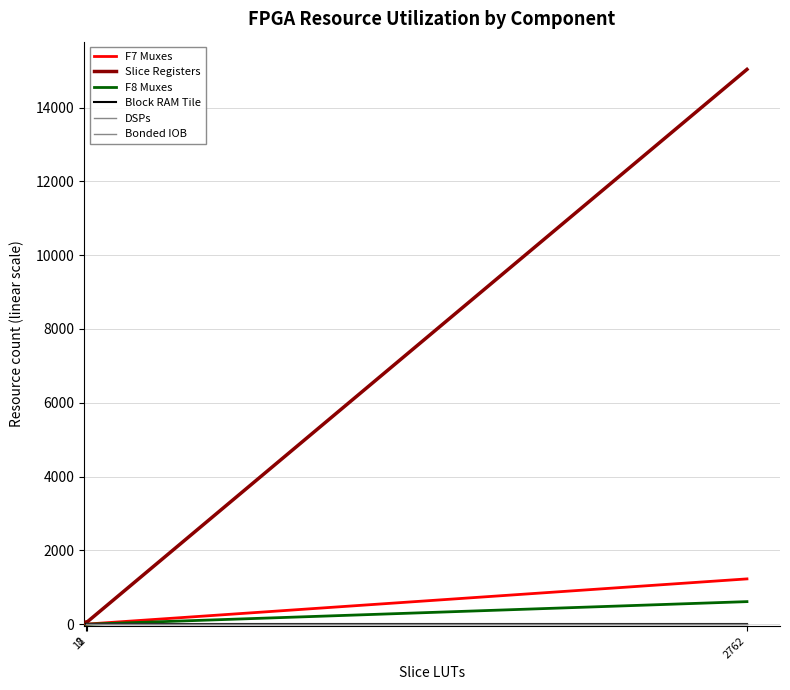

True or false: Bonded IOB and F8 Muxes intersect in this chart.

False